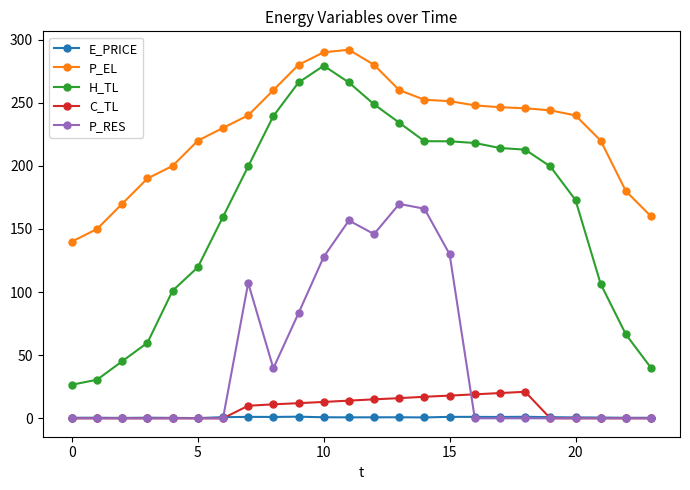

Which series has the largest range (max minus min)?

H_TL